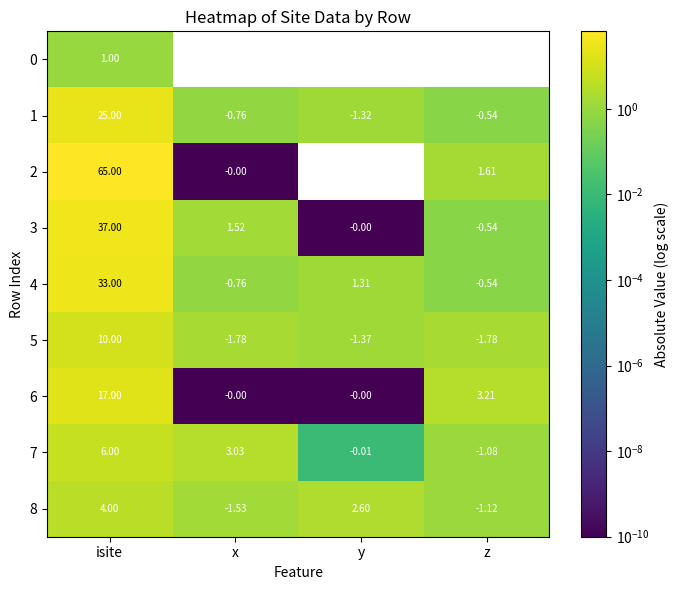

What is the difference between the highest and lowest values at z?

5.0